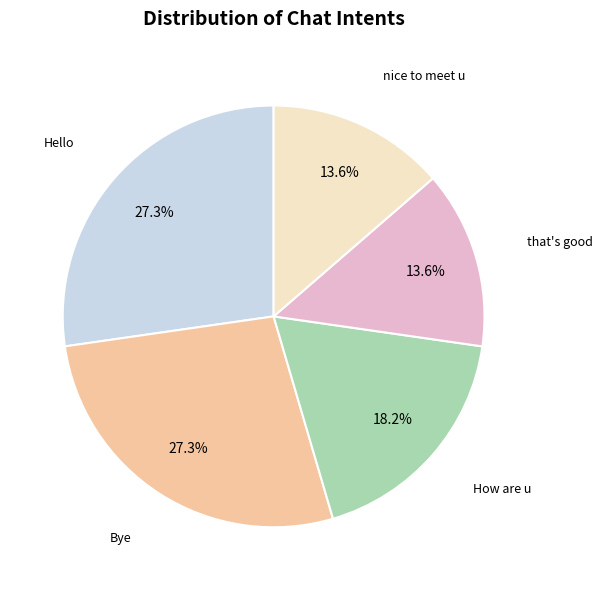

Does any single category account for the majority?

No